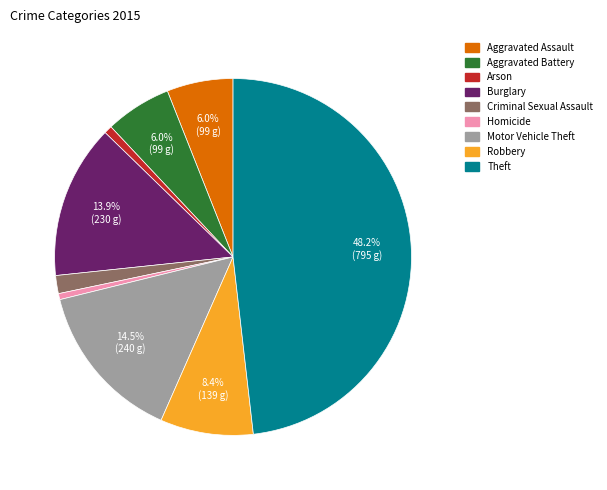

Is it true that Robbery is 8% of the pie?

True